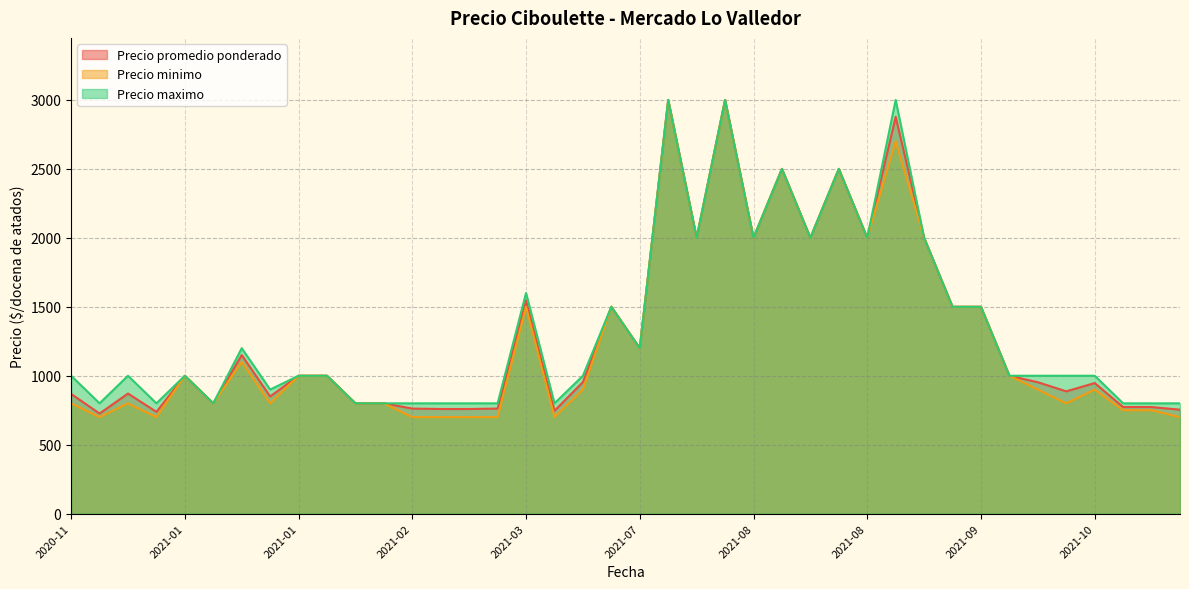

True or false: Precio promedio ponderado has a value of 1620 at 2021-01-13.

False